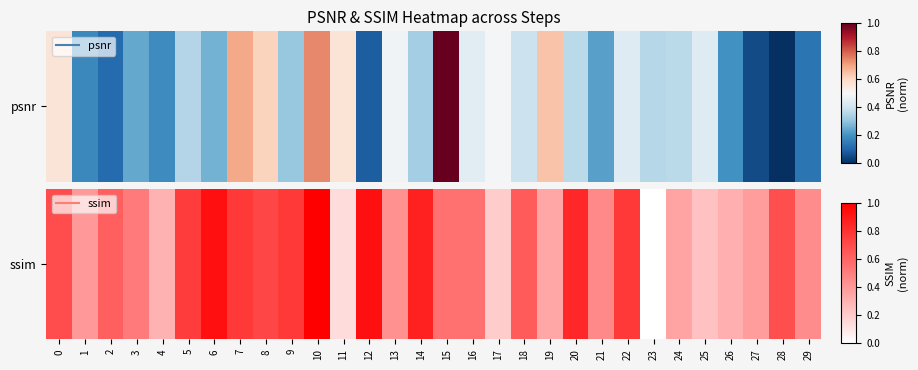

Which category has the highest value across all series?

10